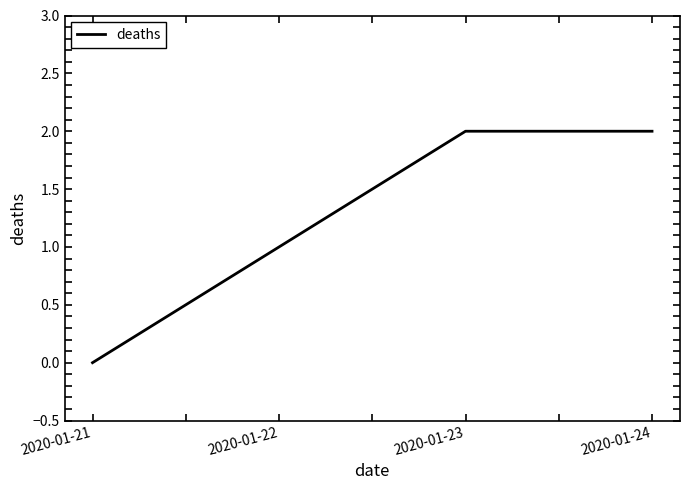

What is the sum of the values at 2020-01-21 and 2020-01-23?

2